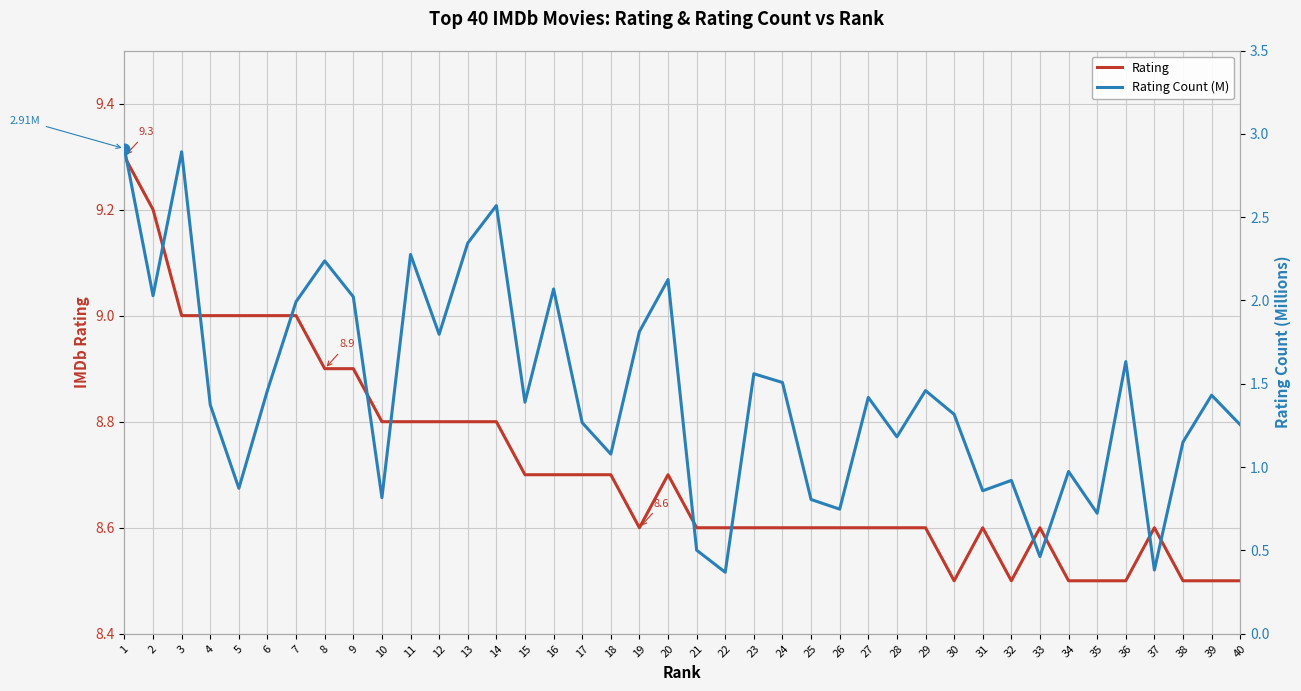

Which series reaches the maximum Y coordinate?

Rating